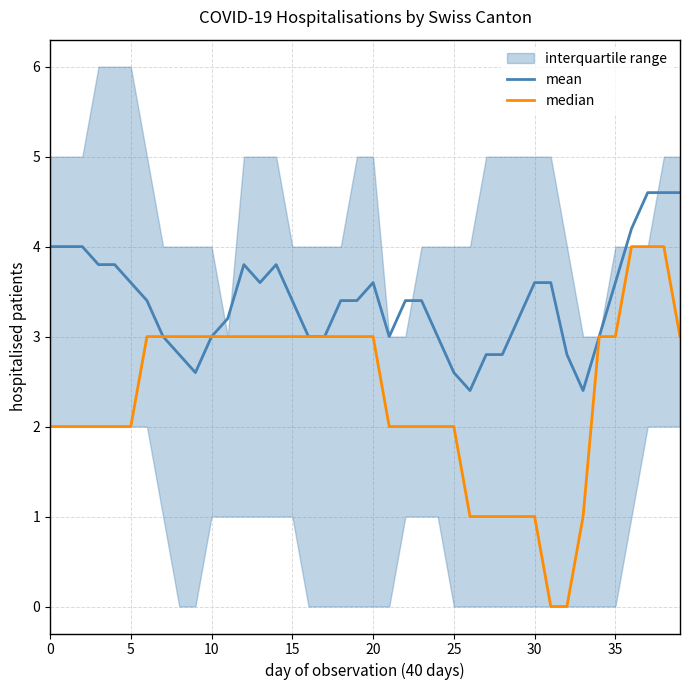

Is it true that mean equals 5.6 at 30?

False